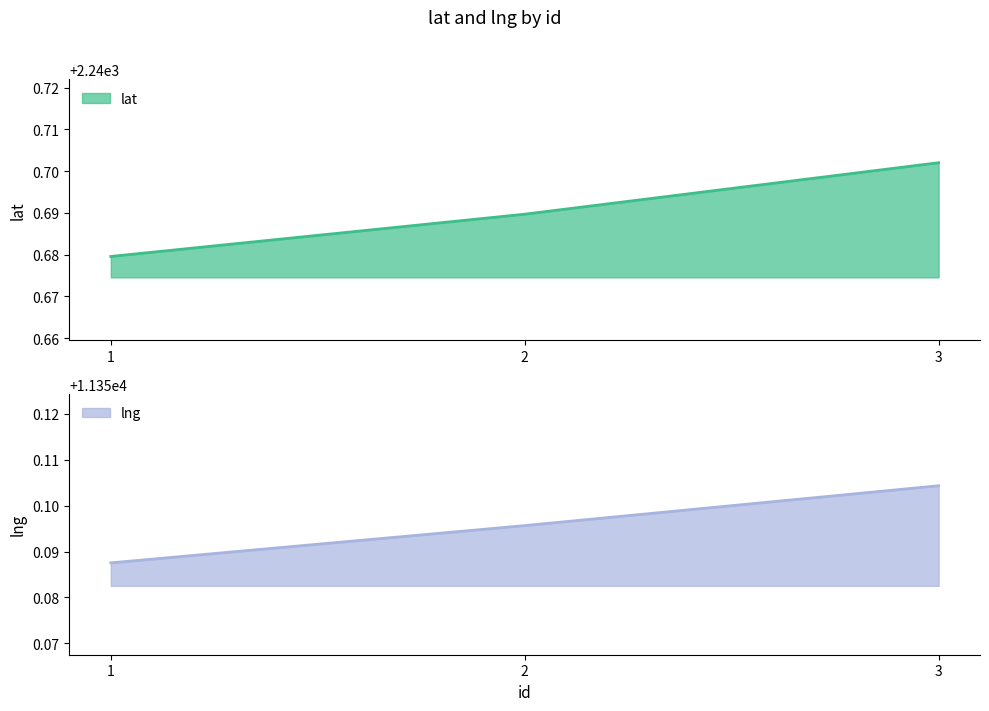

Which category has the lowest value in the lat series?

1